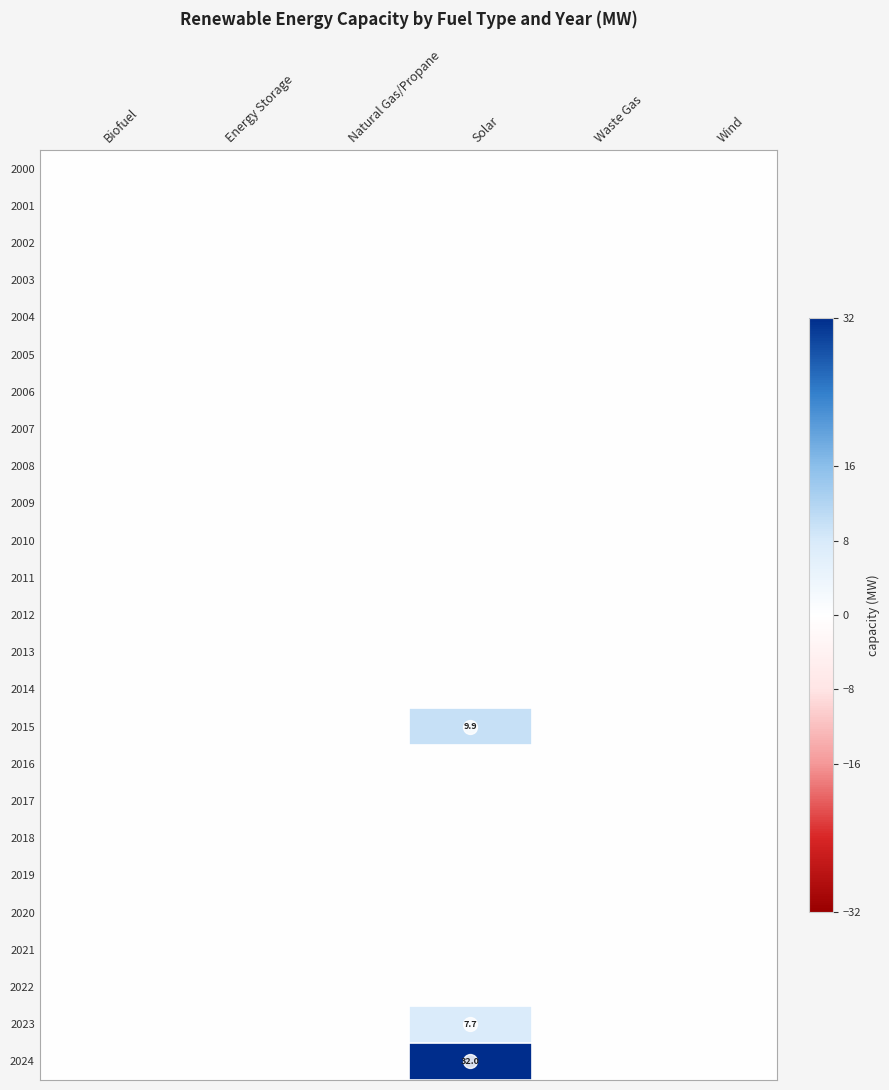

Rank the series by their maximum value, from highest to lowest.

2024, 2015, 2023, 2000, 2001, 2002, 2003, 2004, 2005, 2006, 2007, 2008, 2009, 2010, 2011, 2012, 2013, 2014, 2016, 2017, 2018, 2019, 2020, 2021, 2022